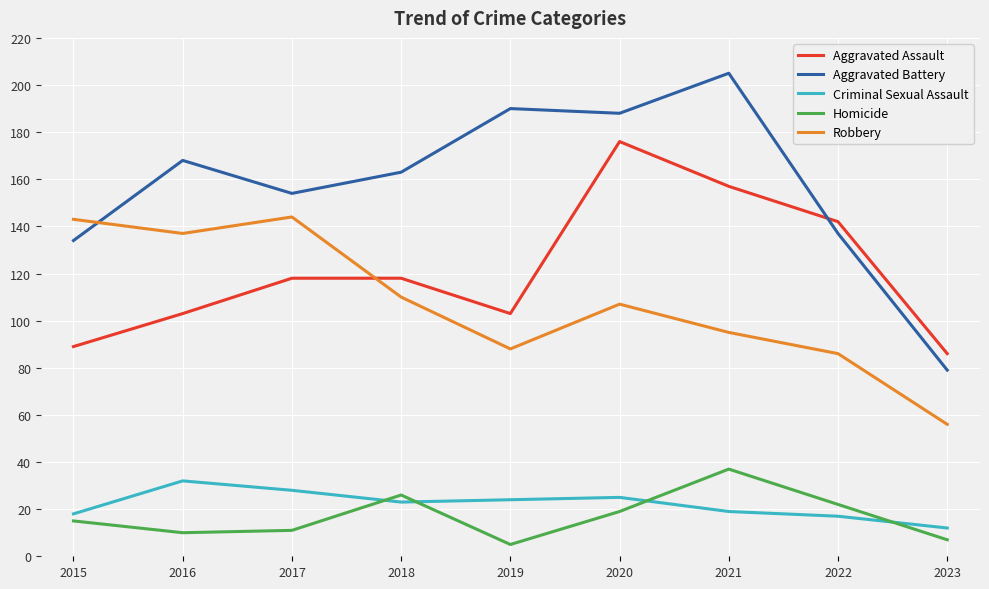

The Aggravated Assault series shows 25 at 2019. True or false?

False